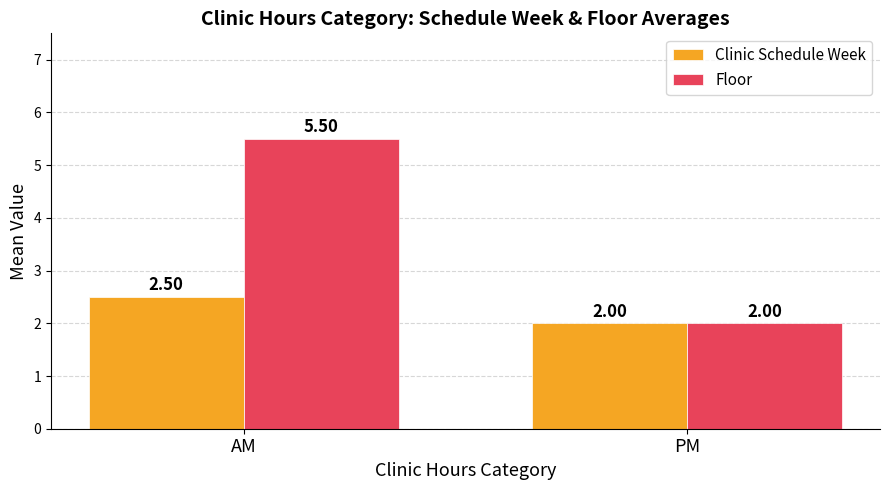

What is the value of the Clinic Schedule Week bar at the 1st from the left?

2.5